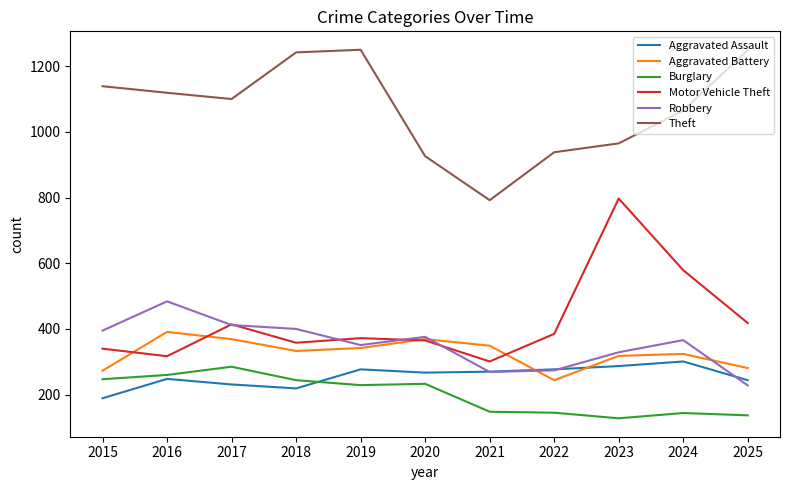

True or false: Robbery has a value of 607 at 2024.

False